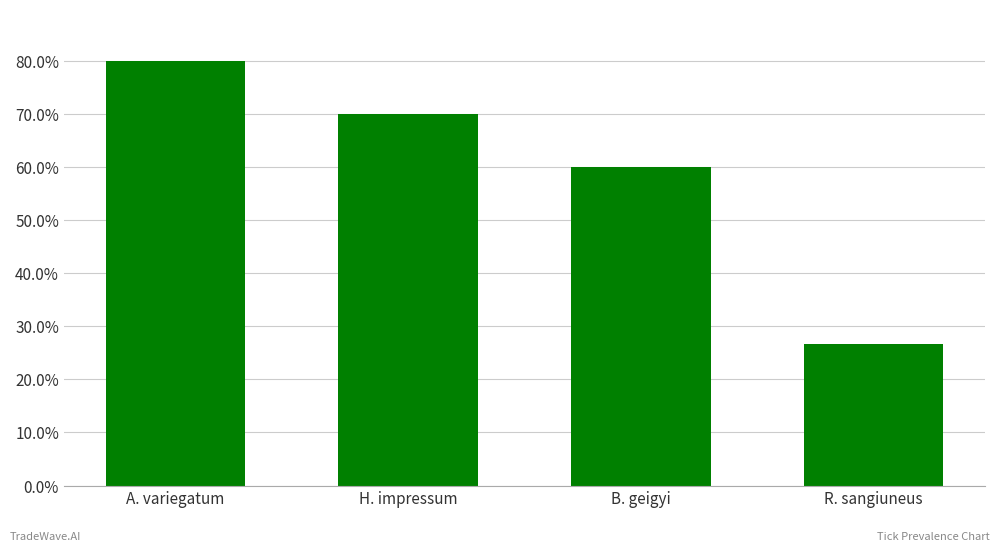

Count the values in the range 60 to 80.

3